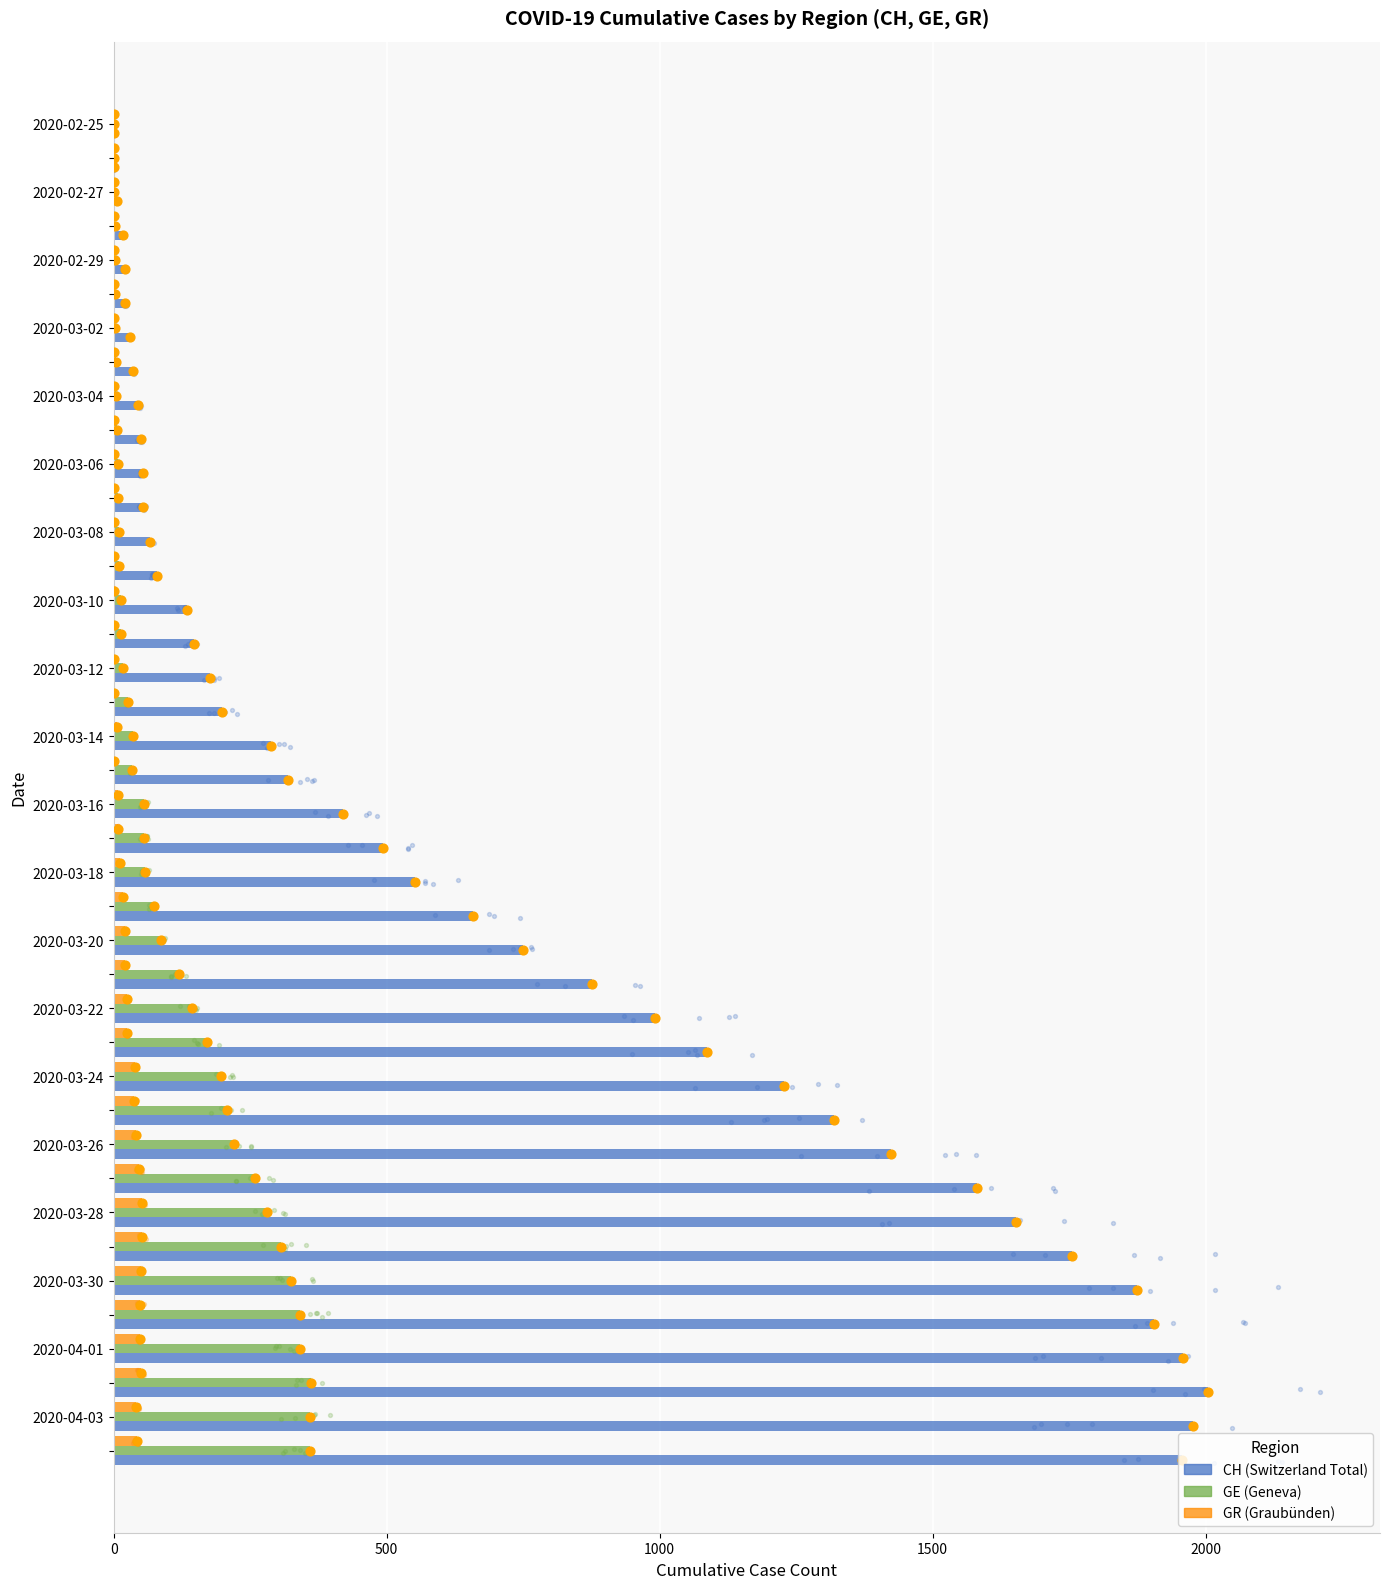

Which series has the largest Y range (max minus min)?

CH (Switzerland Total)